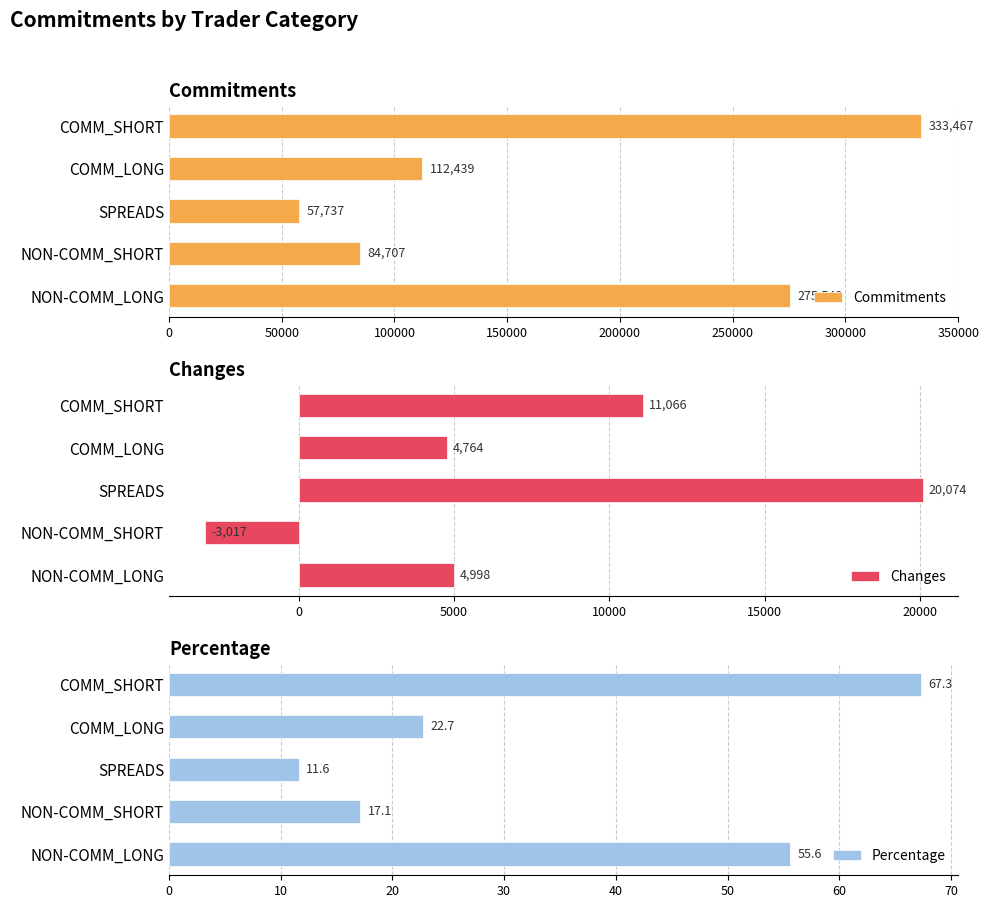

What is the sum of the Percentage values at COMM_SHORT and COMM_LONG?

90.0